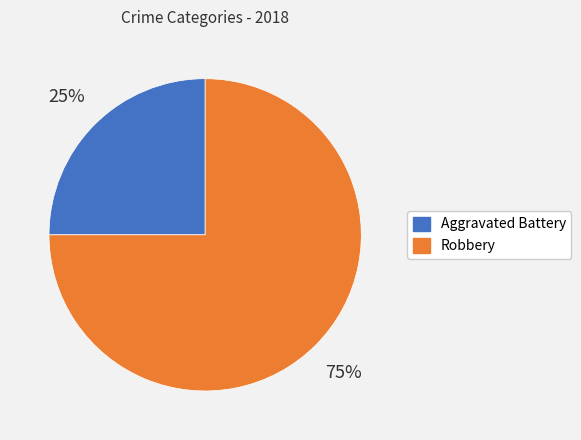

What is the largest slice in the pie chart?

Robbery